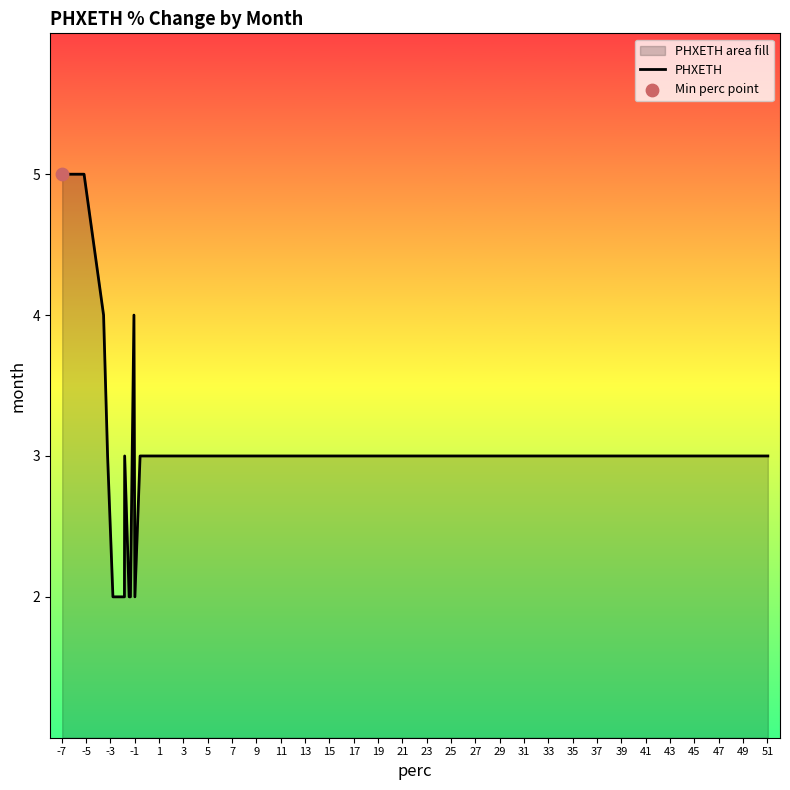

What is the maximum value shown in the chart?

5